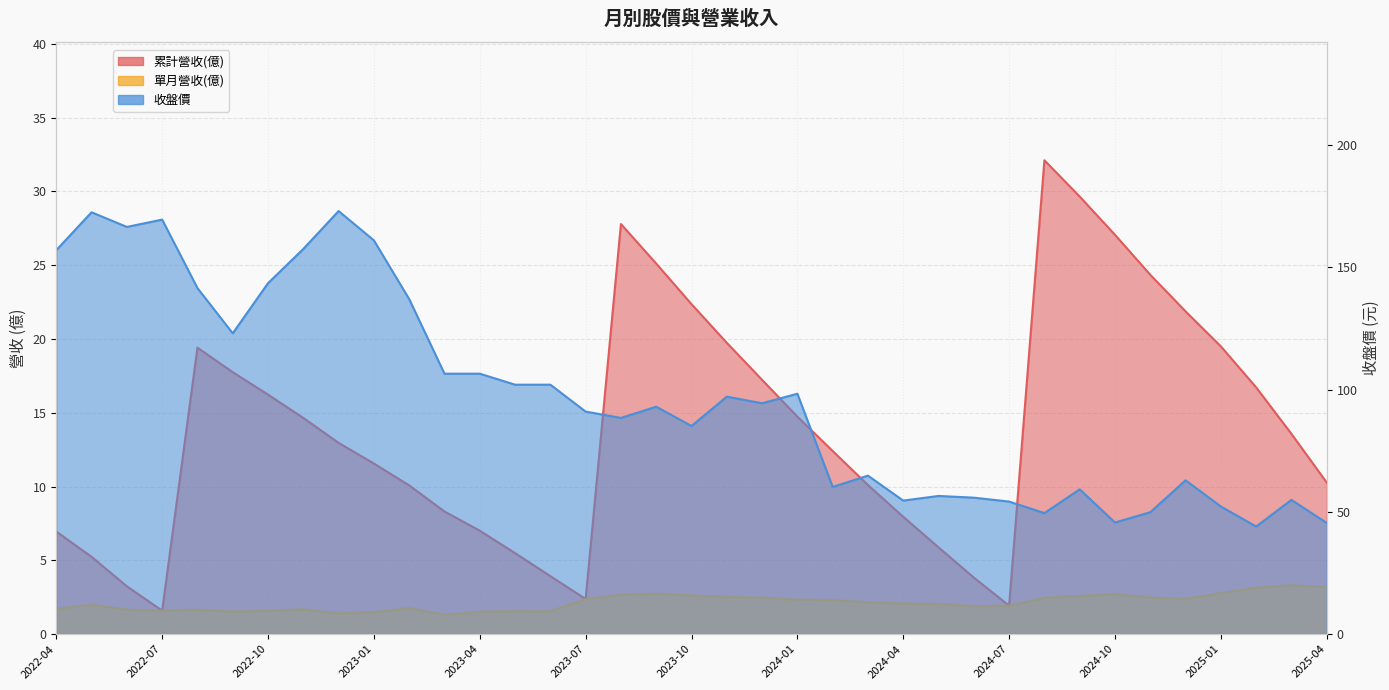

What is the label of the 28th point from the left?

2024-07